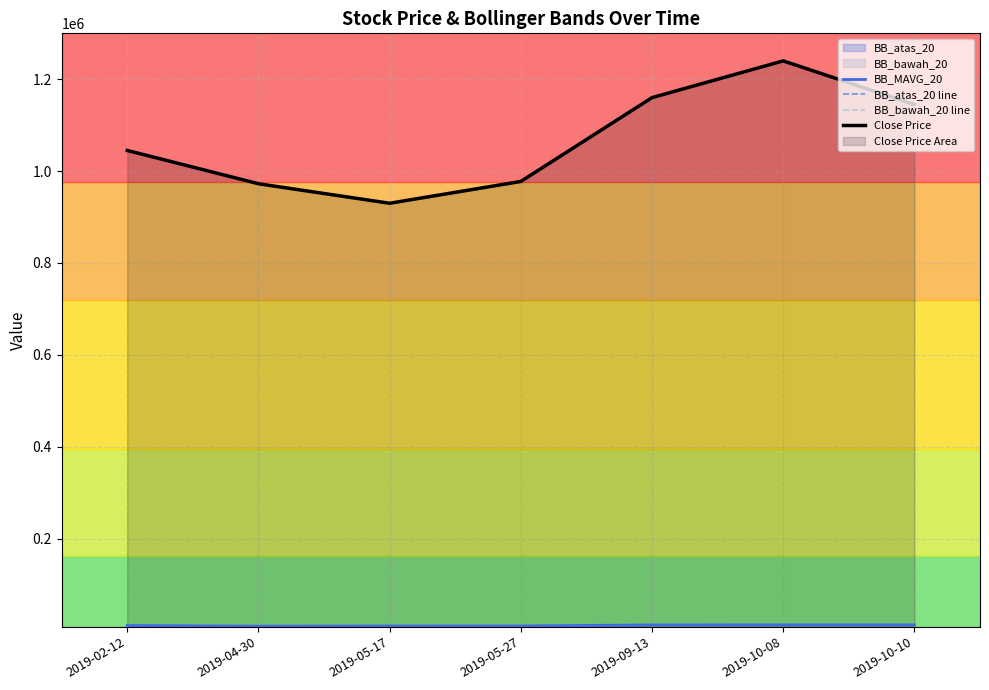

True or false: Close Price has a value of 1145000.0 at 2019-10-10.

True